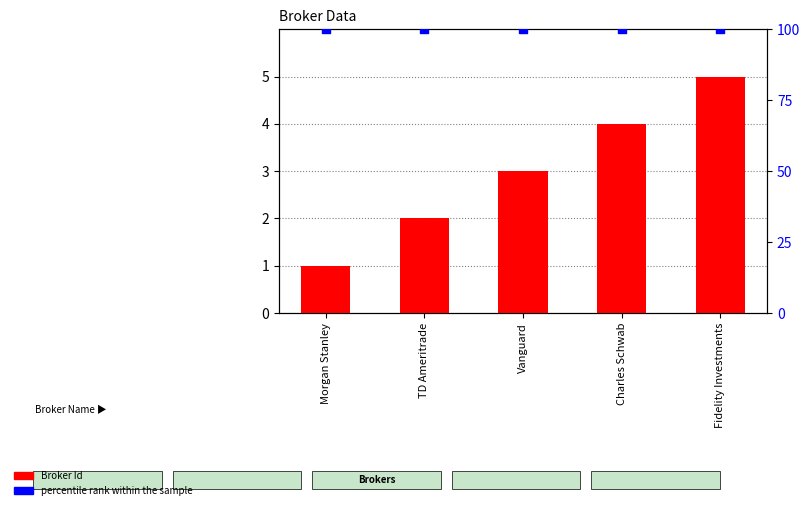

At how many categories does at least one series exceed 29?

5